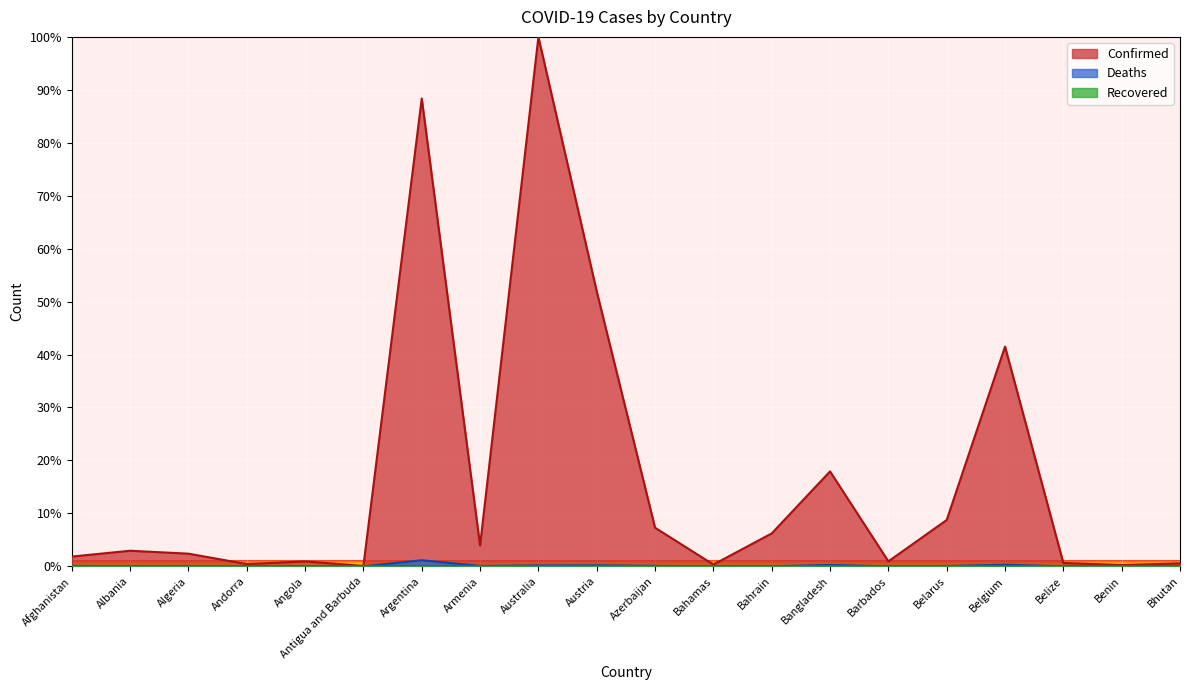

The value of Deaths at Afghanistan is 0.1. True or false?

True